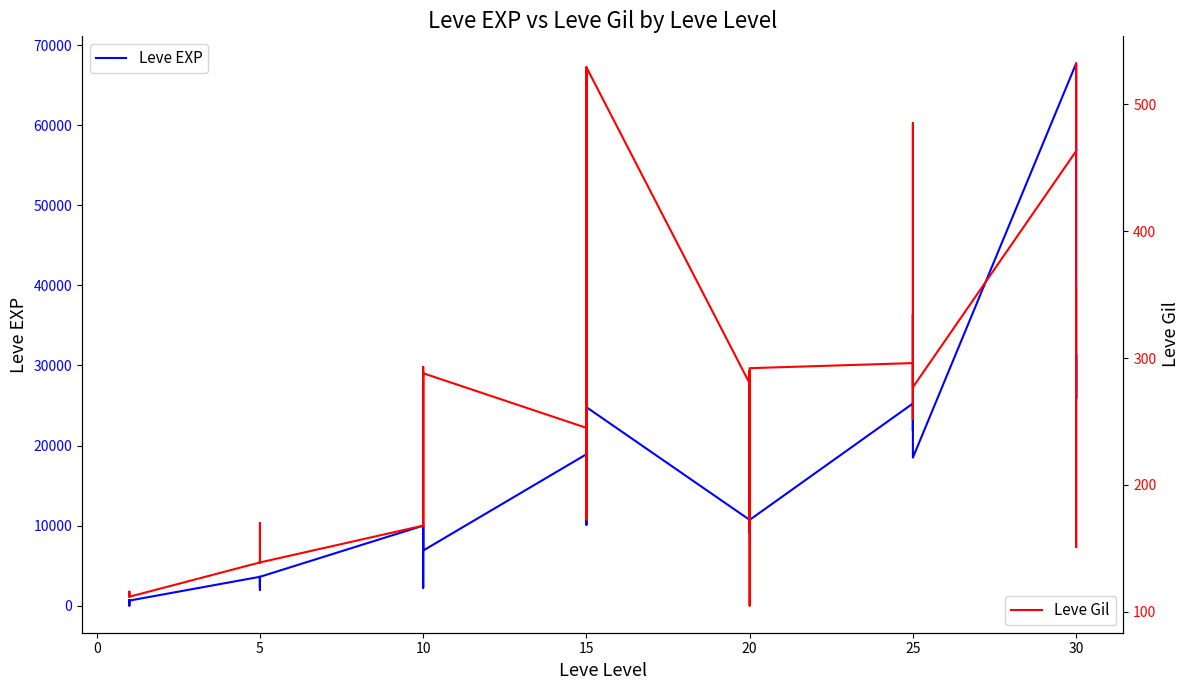

Count the number of categories in the chart.

40